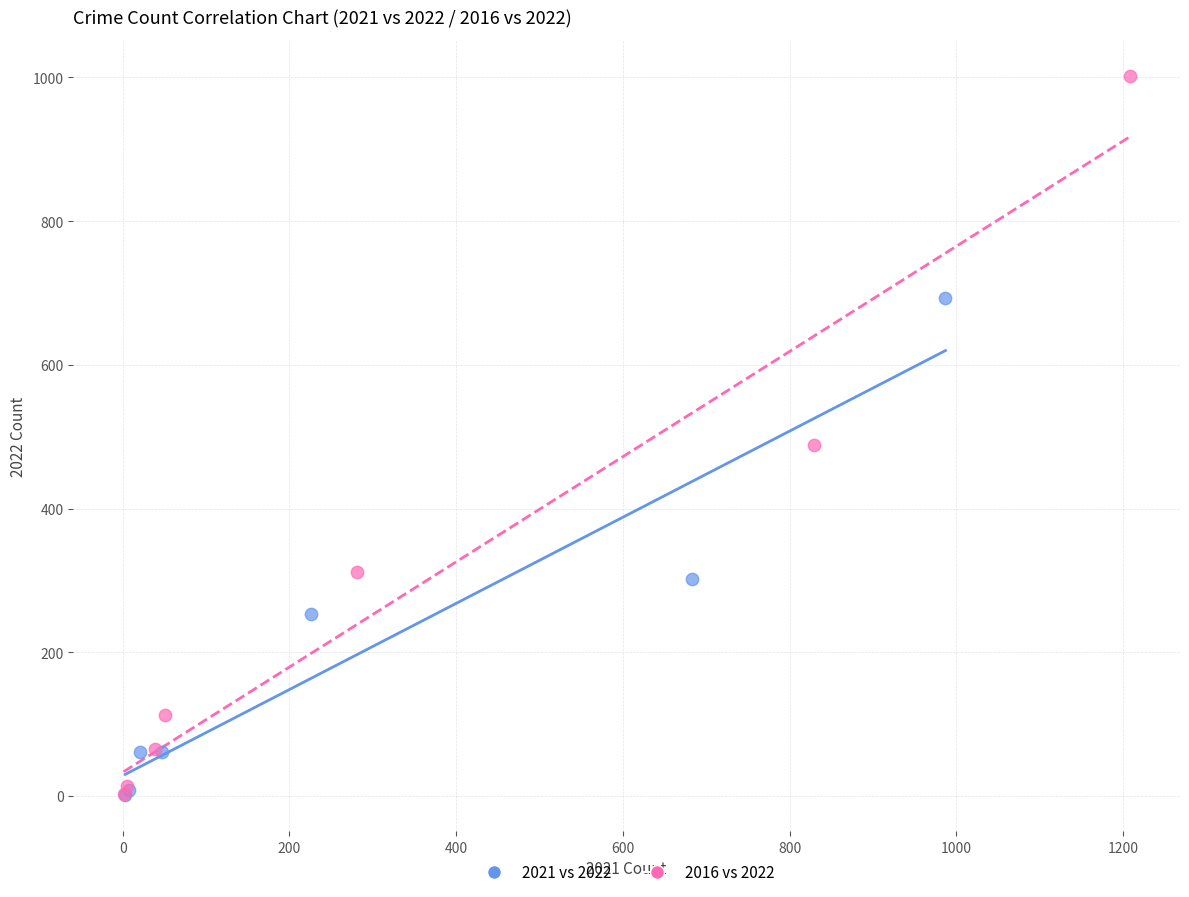

What are all the series names shown in the legend?

2021 vs 2022, 2016 vs 2022